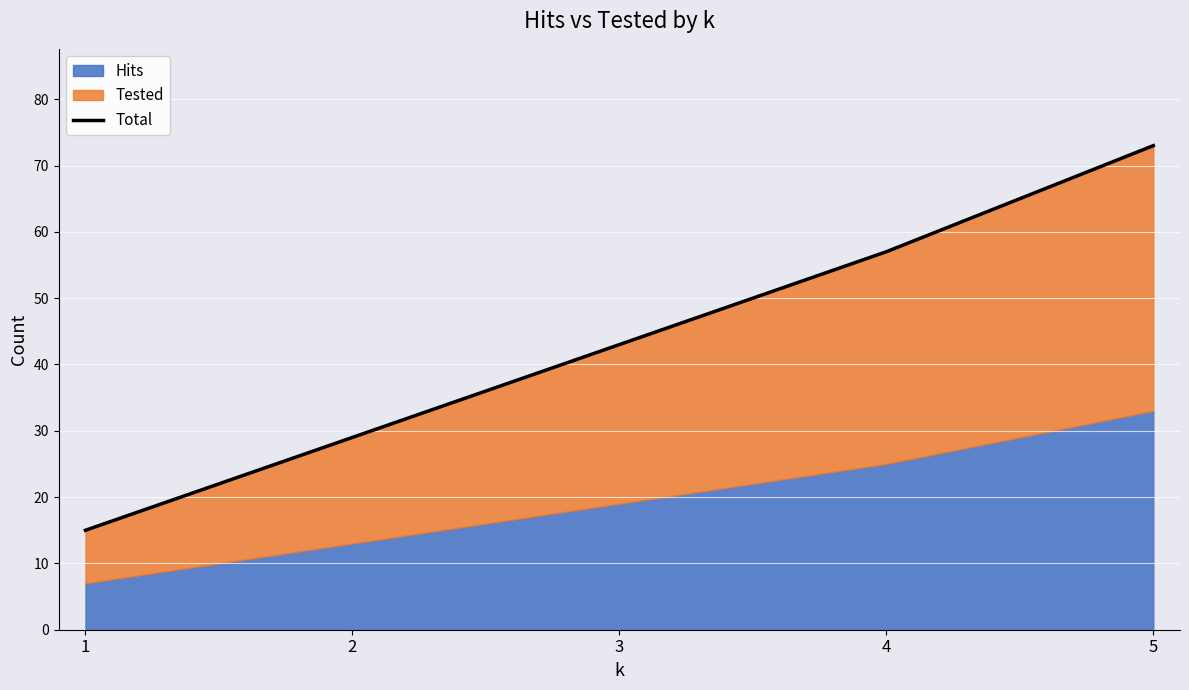

Does the chart display data point markers on the line(s)?

No